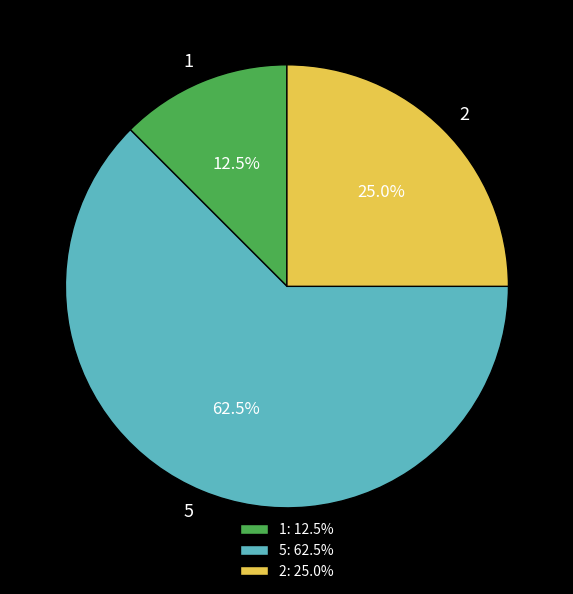

What is the ratio of the value at 5 to the value at 2?

2.5